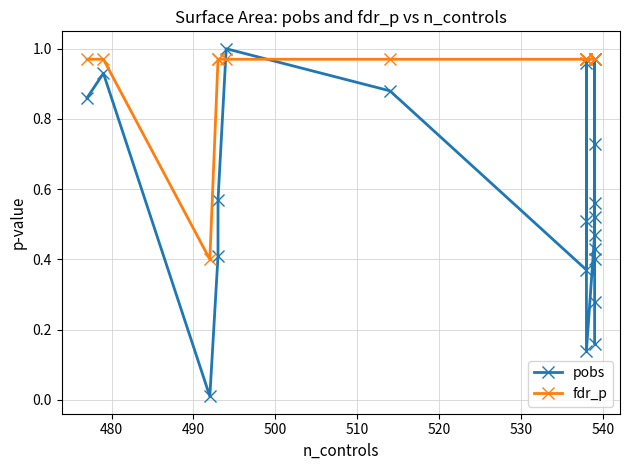

What is the value of the fdr_p point at the 17th from the left?

1.0